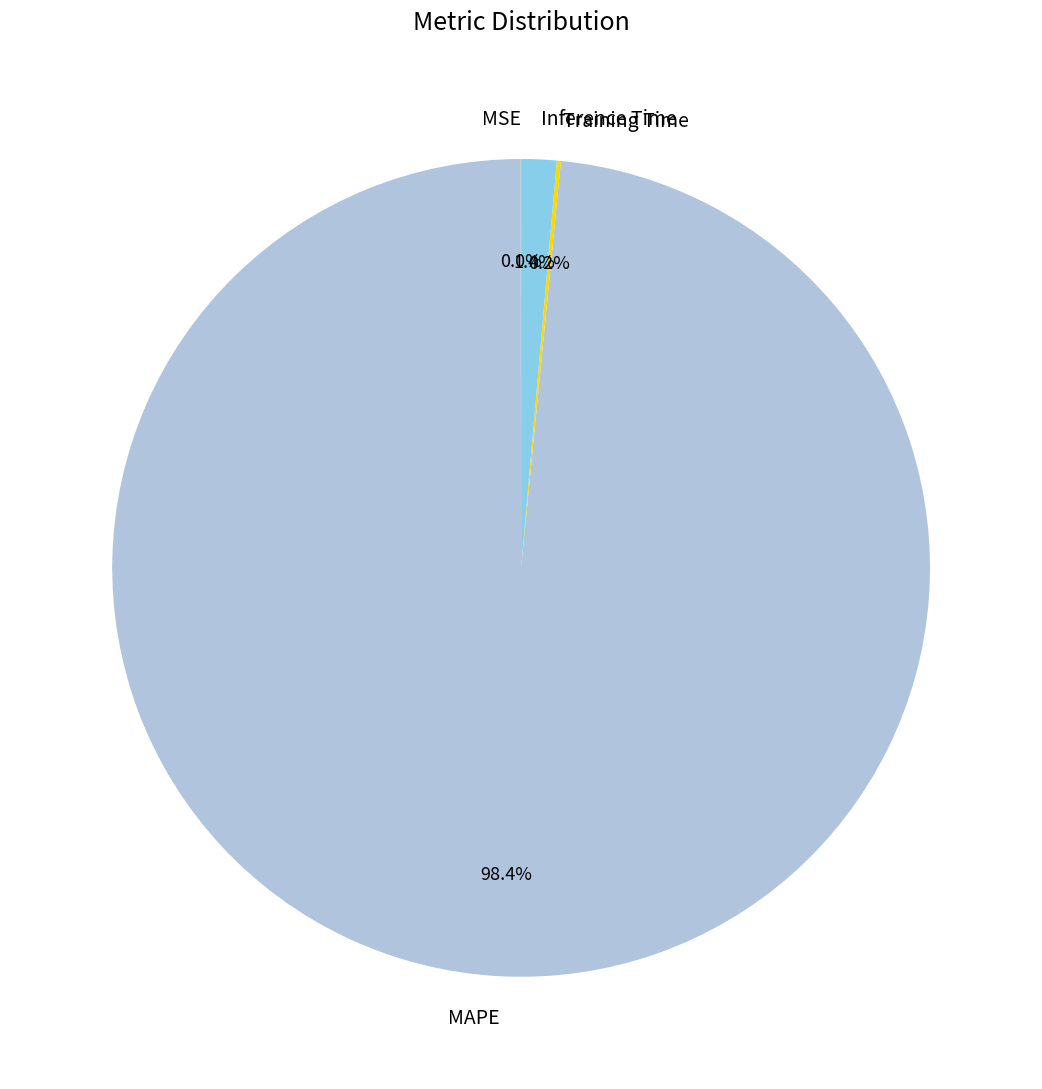

Which category has the biggest portion of the pie?

MAPE